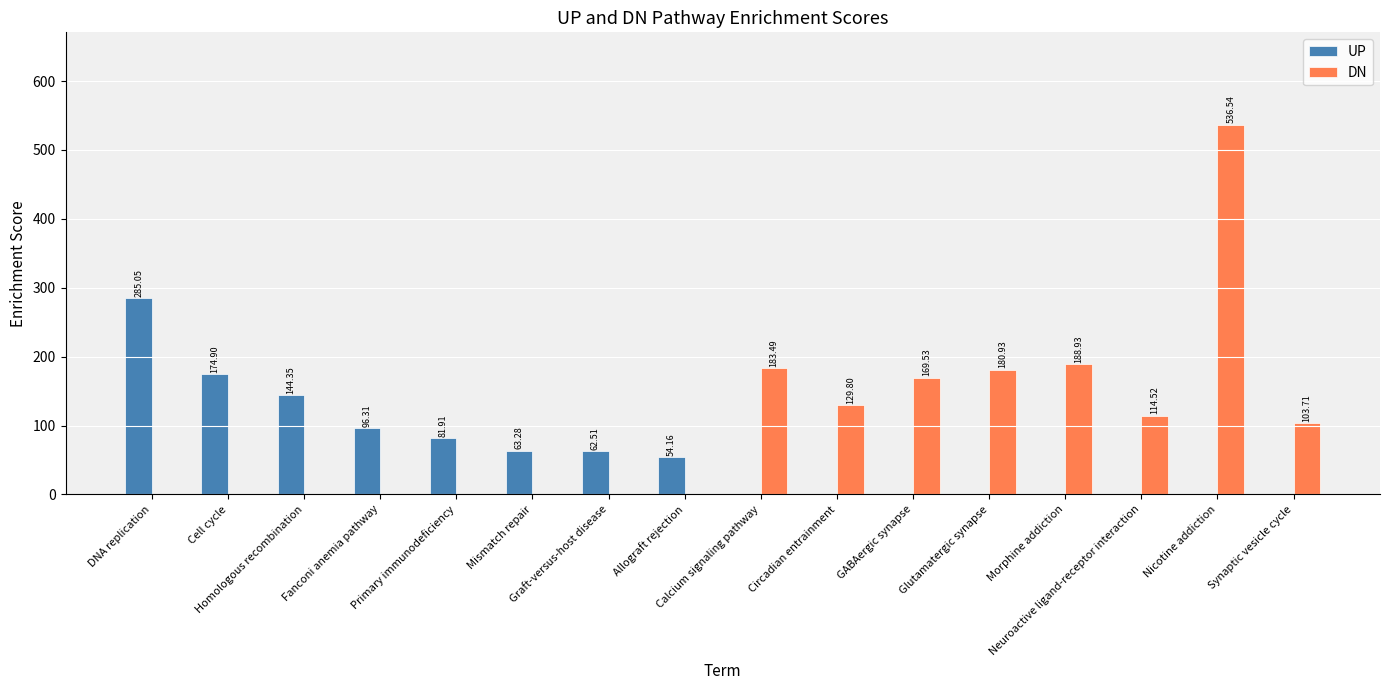

How many data points does each series have?

16